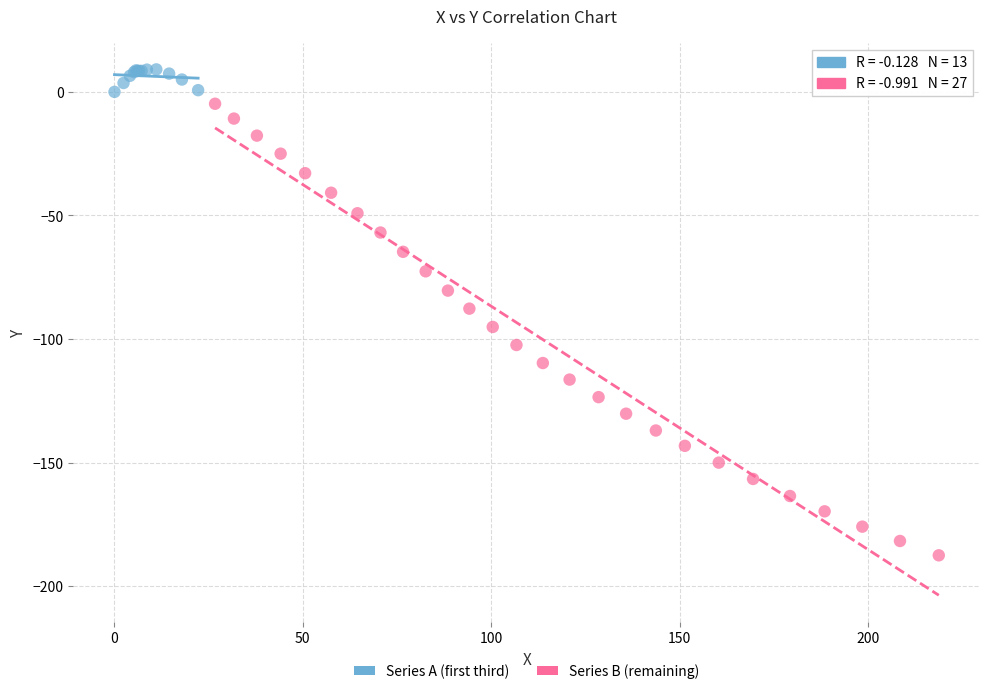

Which series contains the highest Y value?

Series A (first third)